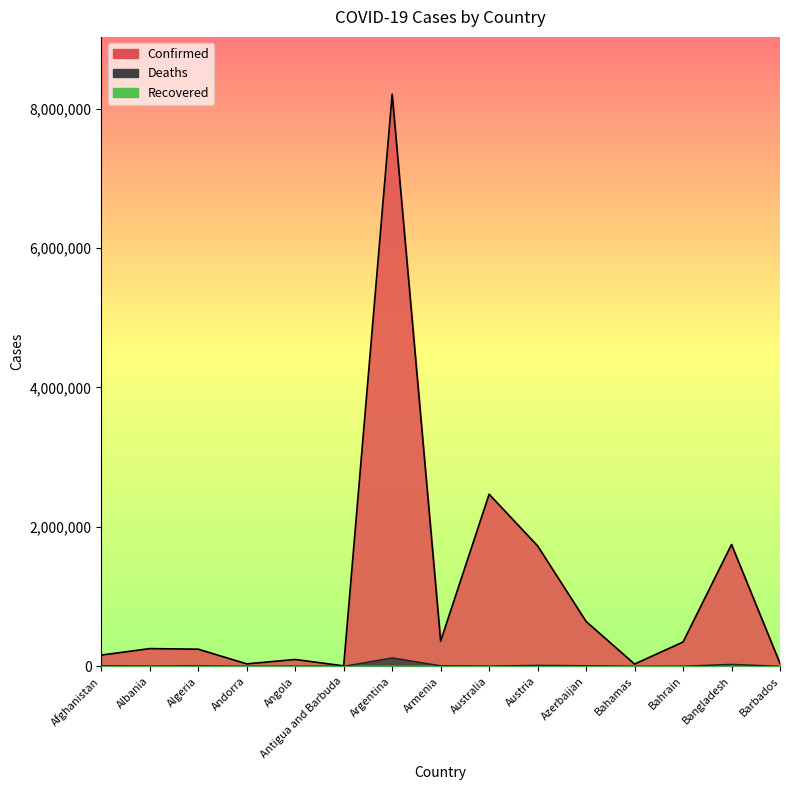

What is the difference between the highest and lowest values at Bahrain?

347253